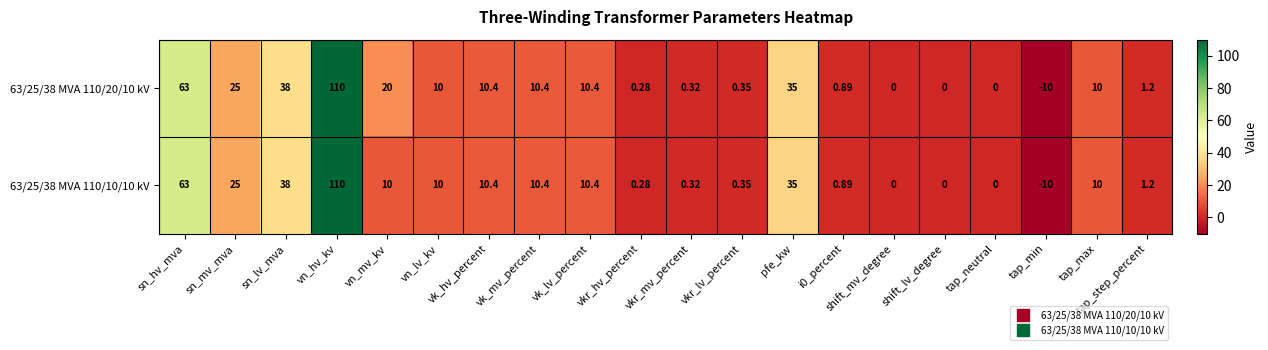

Where is 63/25/38 MVA 110/10/10 kV nearest to the value 50?

sn_lv_mva